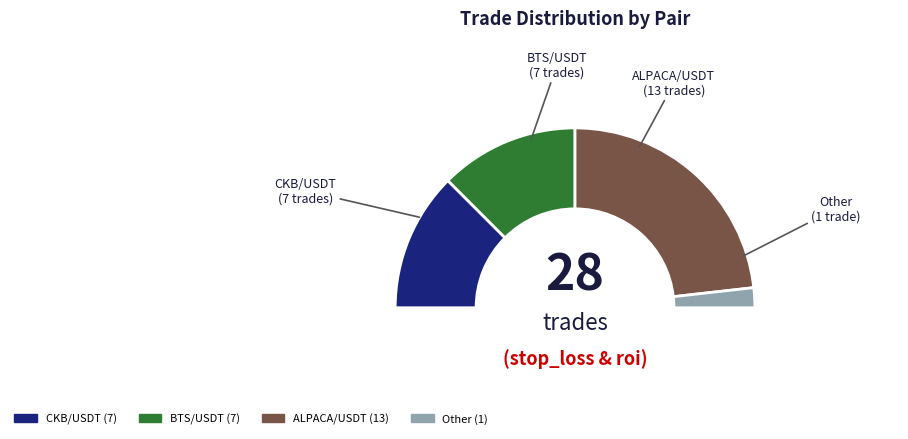

Does CKB/USDT represent more than half of the total?

No